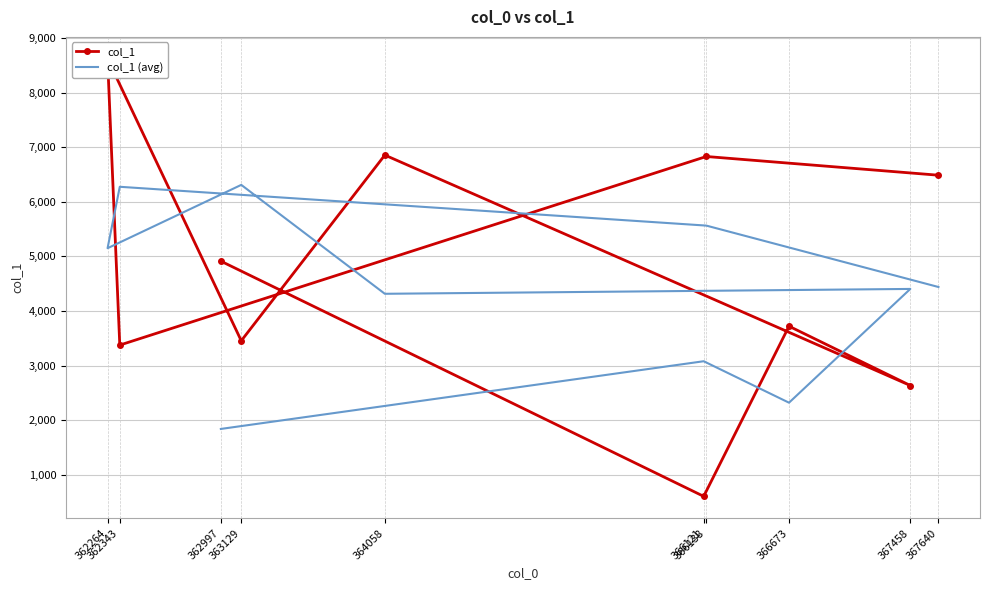

Rank the series at 362343 from highest to lowest value.

col_1 (avg), col_1